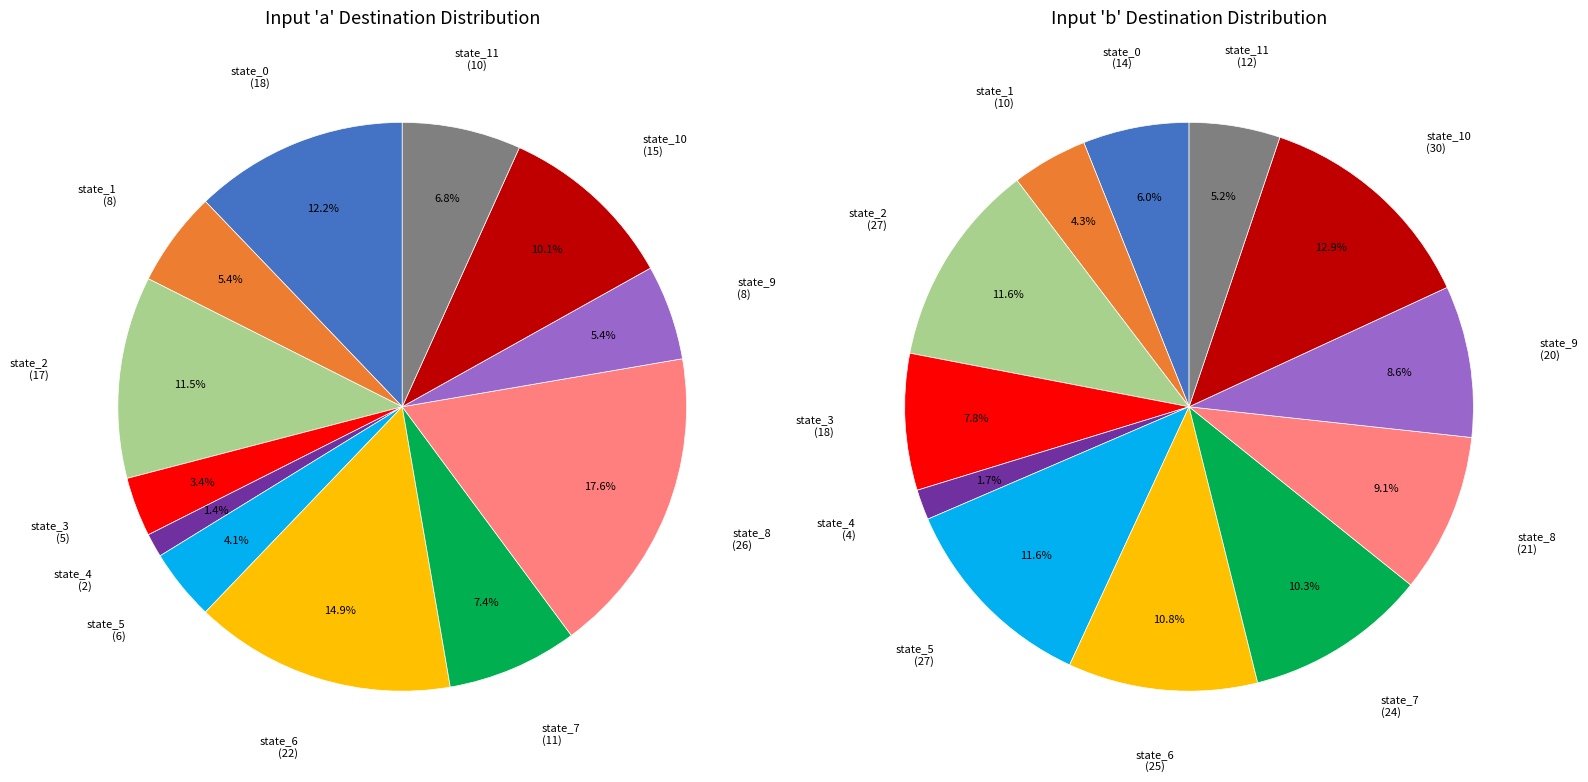

Do state_2 and state_8 together represent more than half of the pie?

No